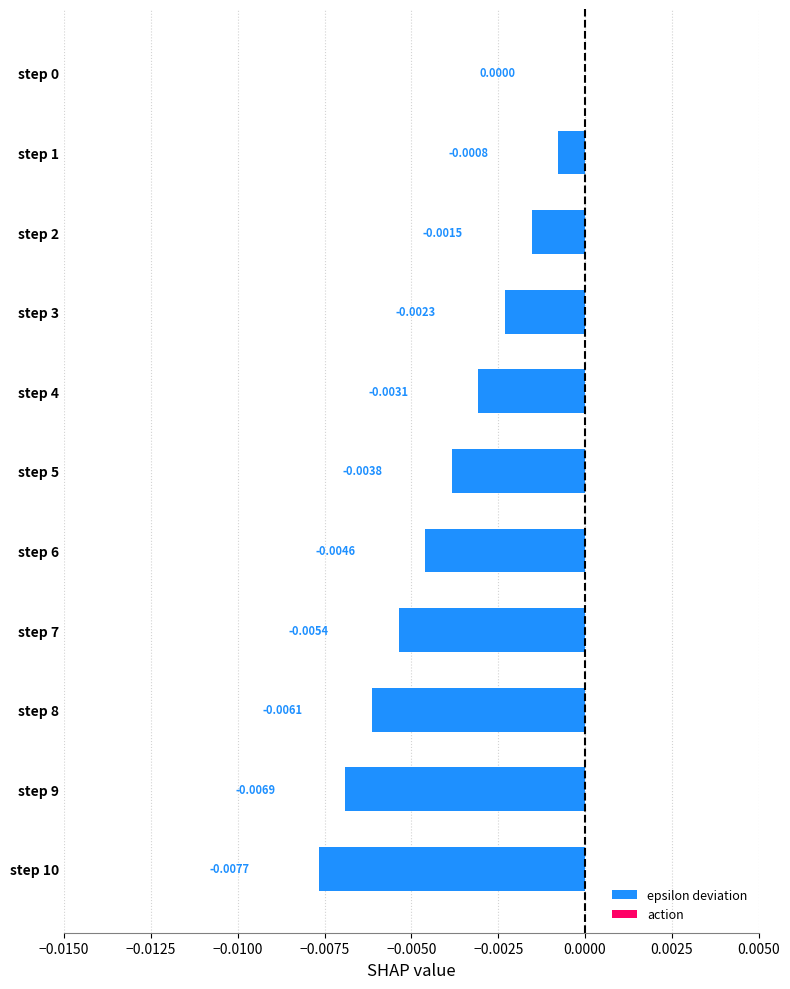

Between step 3 and step 8, which is larger?

step 3